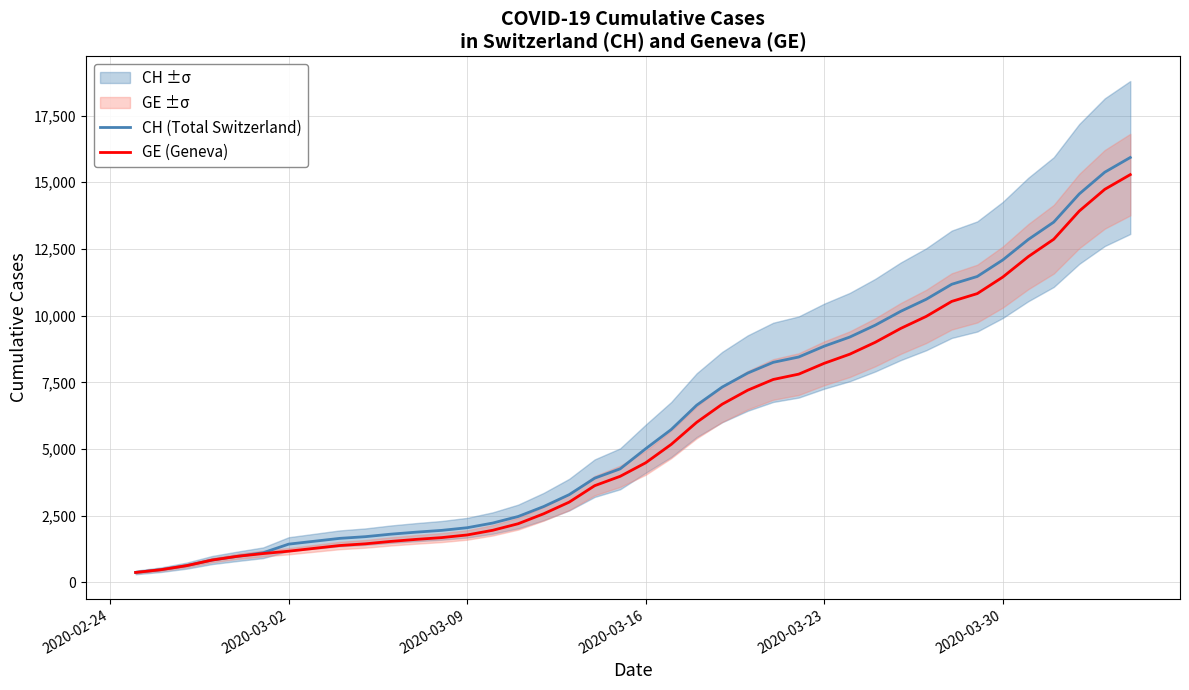

What is the highest value of the CH (Total Switzerland) series?

15926